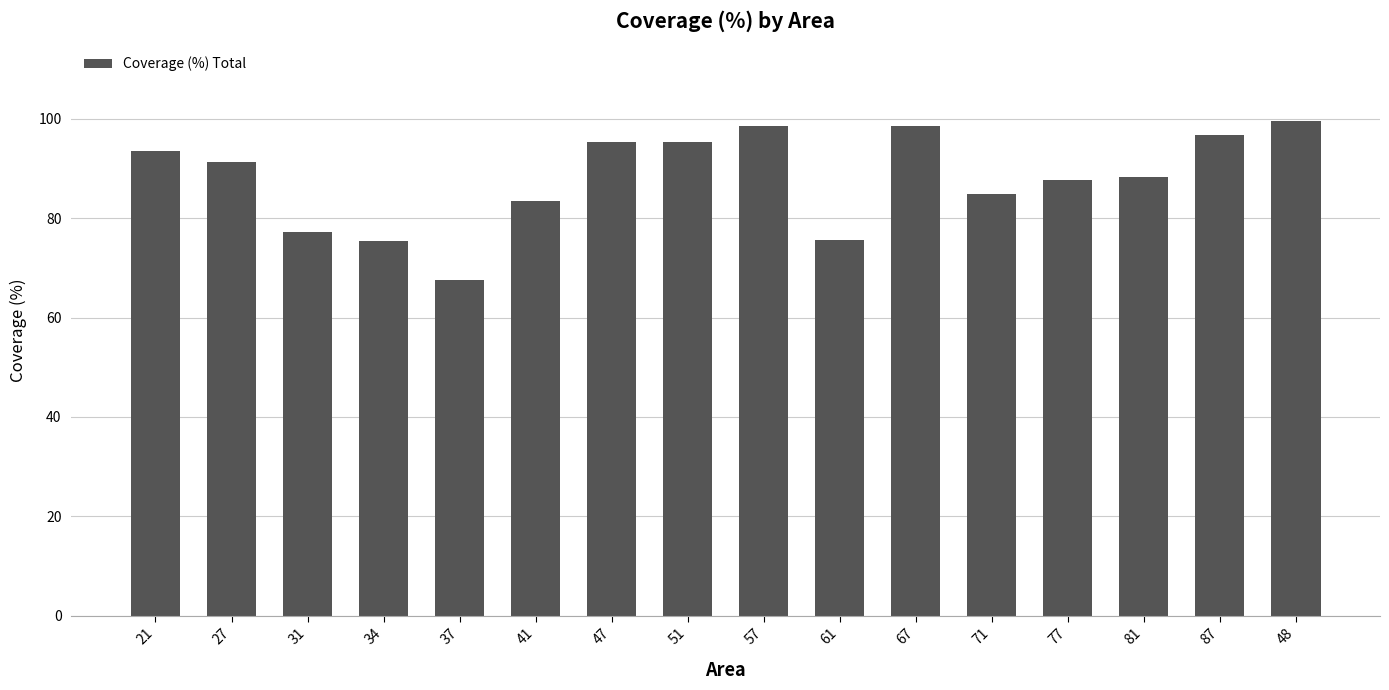

Approximately how many times larger is the value at 31 compared to 47?

0.8